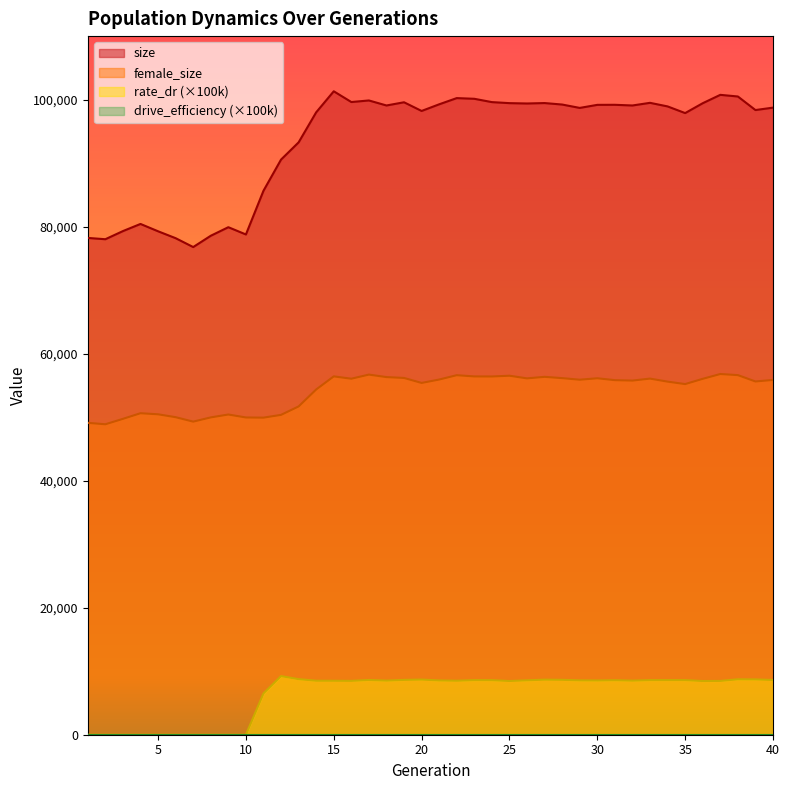

Which series changed the most between 14 and 28?

female_size